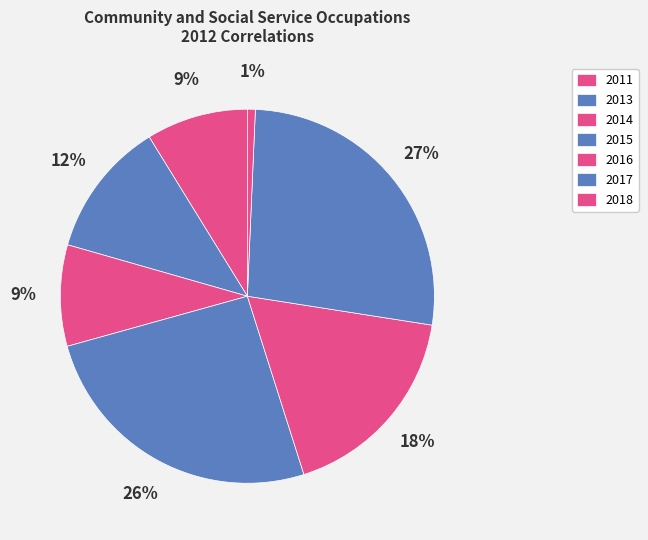

To the nearest percent, what percentage of the pie is 2013?

12%